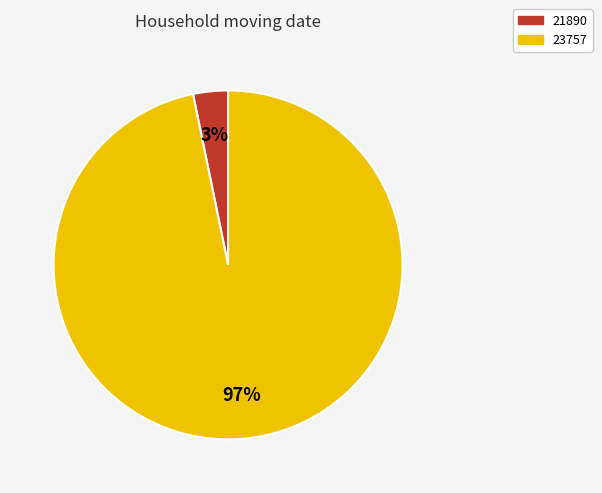

What percentage is the 21890 slice, to the nearest percent?

3%